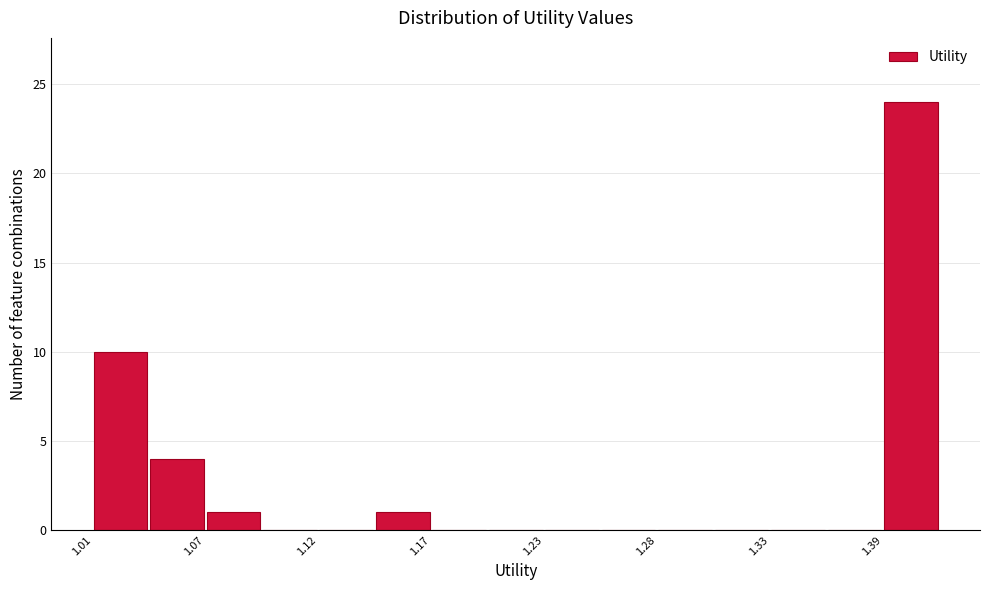

Read against the x-axis, roughly where is the centre of the tallest bar?

1.40